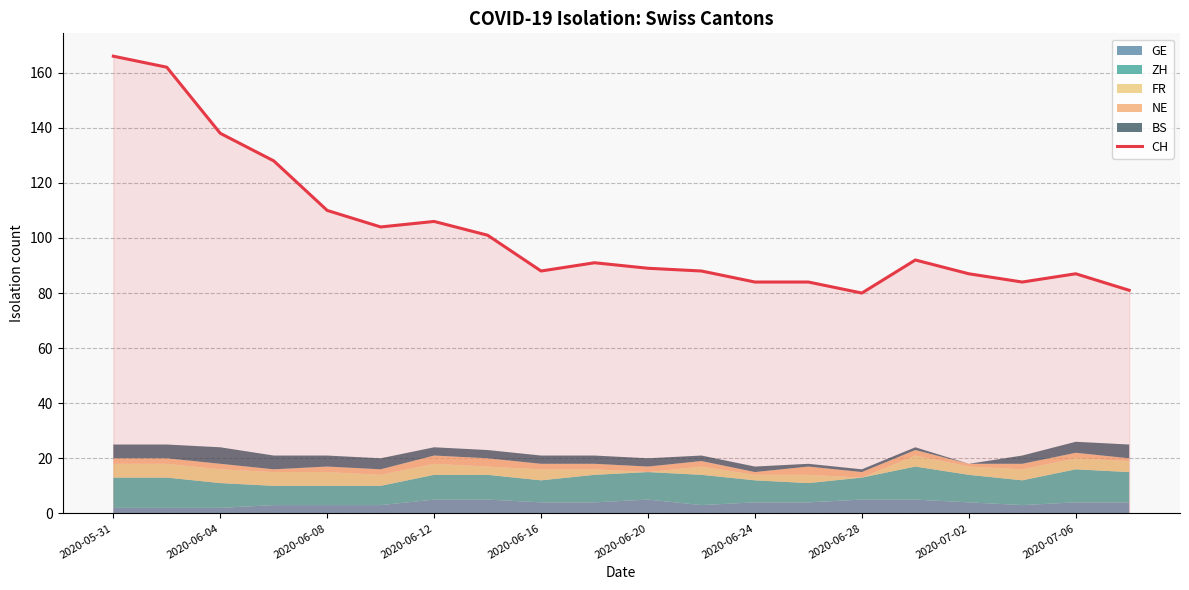

How many values are below 91?

10